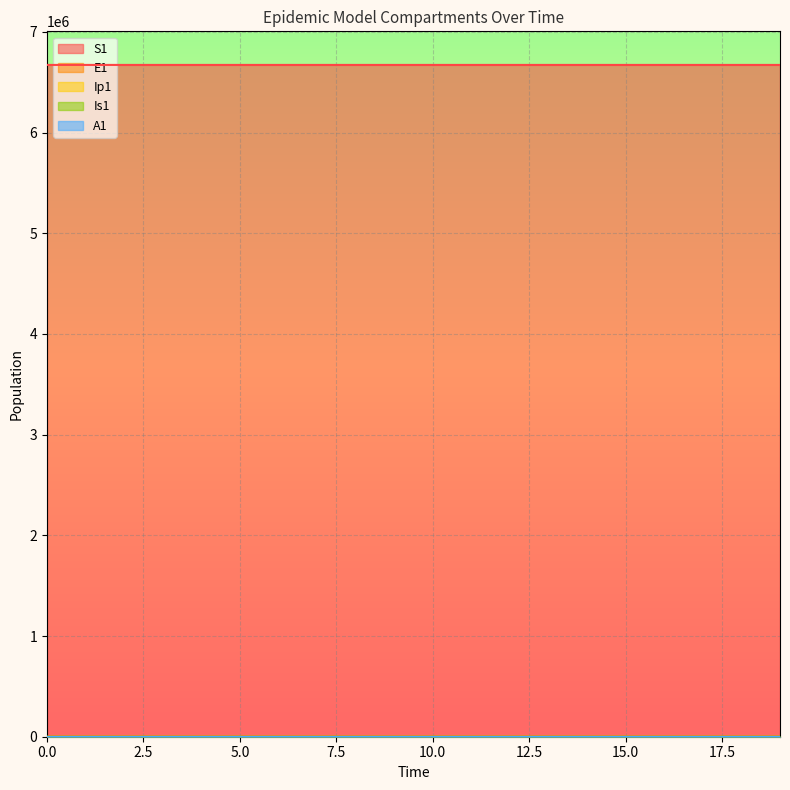

What is the value of the Is1 point at the 12th from the left?

1.5